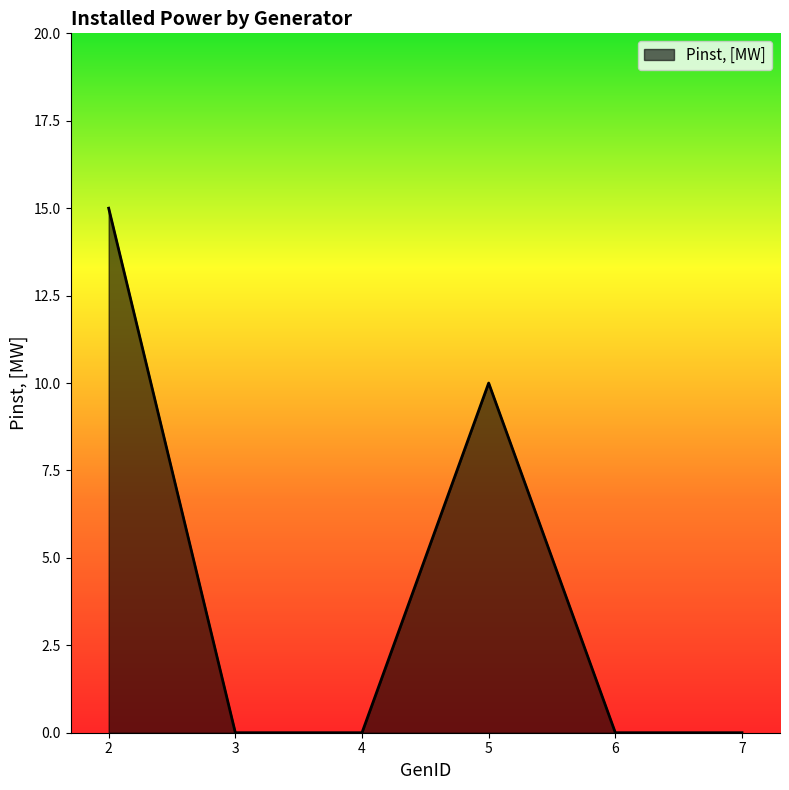

What is the difference between the maximum and second lowest values?

15